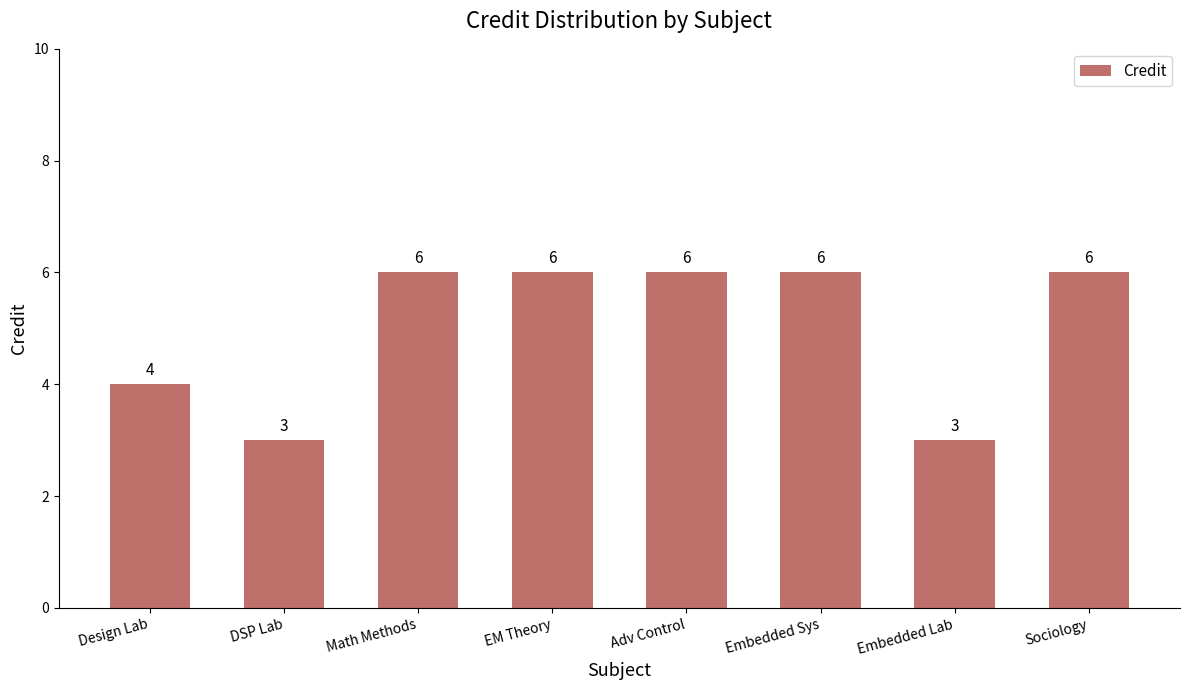

What is the maximum value shown in the chart?

6